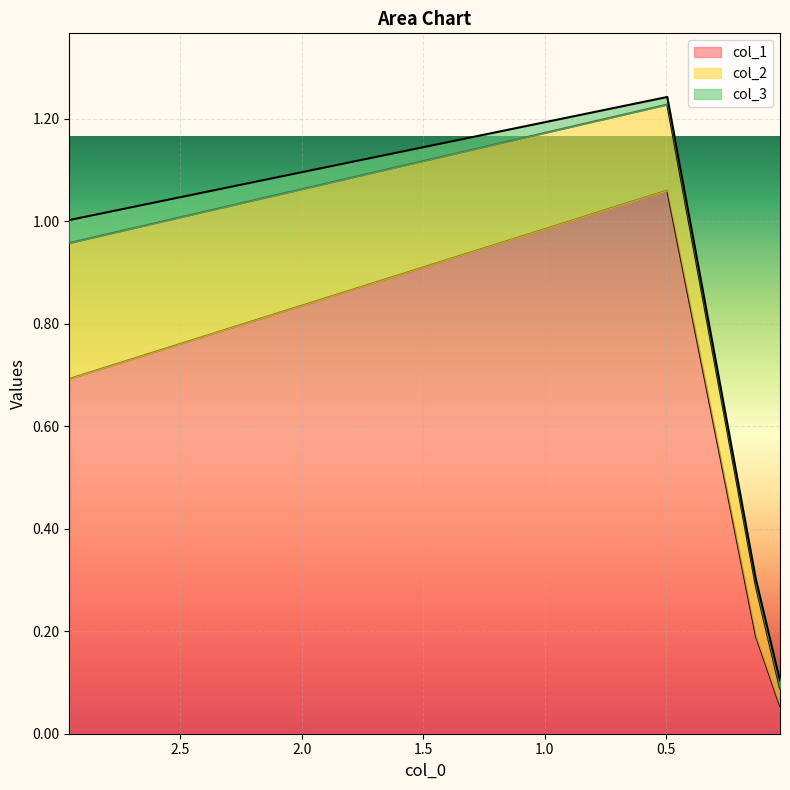

The col_1 series shows 0.3 at 2. True or false?

False